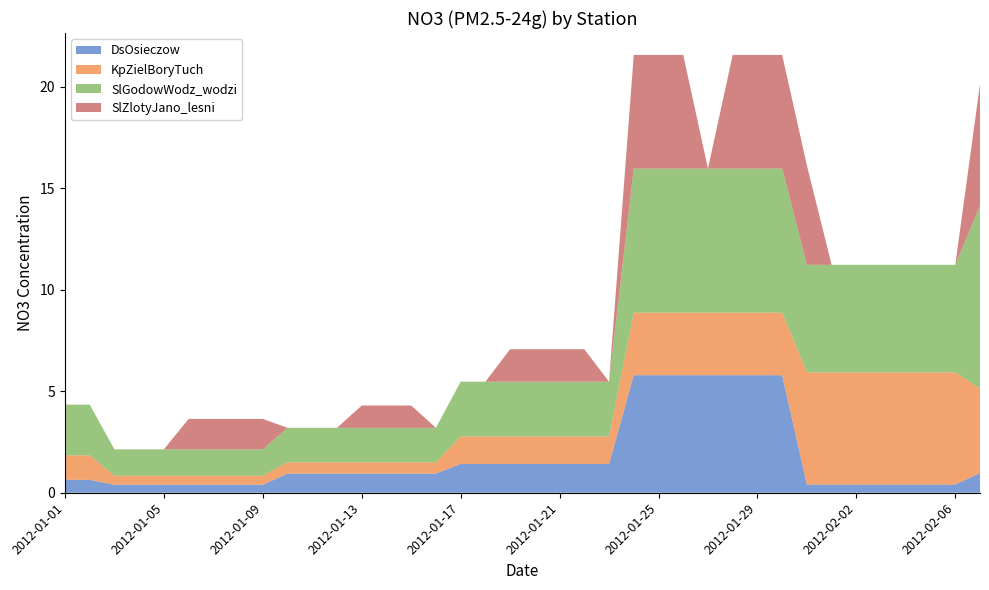

Reading left to right, what are all the values shown in this chart?

DsOsieczow: 2012-01-01=0.6	2012-01-02=0.6	2012-01-03=0.4	2012-01-04=0.4	2012-01-05=0.4	2012-01-06=0.4	2012-01-07=0.4	2012-01-08=0.4	2012-01-09=0.4	2012-01-10=0.9	2012-01-11=0.9	2012-01-12=0.9	2012-01-13=0.9	2012-01-14=0.9	2012-01-15=0.9	2012-01-16=0.9	2012-01-17=1.4	2012-01-18=1.4	2012-01-19=1.4	2012-01-20=1.4	2012-01-21=1.4	2012-01-22=1.4	2012-01-23=1.4	2012-01-24=5.8	2012-01-25=5.8	2012-01-26=5.8	2012-01-27=5.8	2012-01-28=5.8	2012-01-29=5.8	2012-01-30=5.8	2012-01-31=0.4	2012-02-01=0.4	2012-02-02=0.4	2012-02-03=0.4	2012-02-04=0.4	2012-02-05=0.4	2012-02-06=0.4	2012-02-07=1.0
KpZielBoryTuch: 2012-01-01=1.2	2012-01-02=1.2	2012-01-03=0.4	2012-01-04=0.4	2012-01-05=0.4	2012-01-06=0.4	2012-01-07=0.4	2012-01-08=0.4	2012-01-09=0.4	2012-01-10=0.6	2012-01-11=0.6	2012-01-12=0.6	2012-01-13=0.6	2012-01-14=0.6	2012-01-15=0.6	2012-01-16=0.6	2012-01-17=1.4	2012-01-18=1.4	2012-01-19=1.4	2012-01-20=1.4	2012-01-21=1.4	2012-01-22=1.4	2012-01-23=1.4	2012-01-24=3.1	2012-01-25=3.1	2012-01-26=3.1	2012-01-27=3.1	2012-01-28=3.1	2012-01-29=3.1	2012-01-30=3.1	2012-01-31=5.5	2012-02-01=5.5	2012-02-02=5.5	2012-02-03=5.5	2012-02-04=5.5	2012-02-05=5.5	2012-02-06=5.5	2012-02-07=4.2
SlGodowWodz_wodzi: 2012-01-01=2.5	2012-01-02=2.5	2012-01-03=1.3	2012-01-04=1.3	2012-01-05=1.3	2012-01-06=1.3	2012-01-07=1.3	2012-01-08=1.3	2012-01-09=1.3	2012-01-10=1.7	2012-01-11=1.7	2012-01-12=1.7	2012-01-13=1.7	2012-01-14=1.7	2012-01-15=1.7	2012-01-16=1.7	2012-01-17=2.7	2012-01-18=2.7	2012-01-19=2.7	2012-01-20=2.7	2012-01-21=2.7	2012-01-22=2.7	2012-01-23=2.7	2012-01-24=7.1	2012-01-25=7.1	2012-01-26=7.1	2012-01-27=7.1	2012-01-28=7.1	2012-01-29=7.1	2012-01-30=7.1	2012-01-31=5.3	2012-02-01=5.3	2012-02-02=5.3	2012-02-03=5.3	2012-02-04=5.3	2012-02-05=5.3	2012-02-06=5.3	2012-02-07=9.0
SlZlotyJano_lesni: 2012-01-01=0.0	2012-01-02=0.0	2012-01-03=0.0	2012-01-04=0.0	2012-01-05=0.0	2012-01-06=1.5	2012-01-07=1.5	2012-01-08=1.5	2012-01-09=1.5	2012-01-10=0.0	2012-01-11=0.0	2012-01-12=0.0	2012-01-13=1.1	2012-01-14=1.1	2012-01-15=1.1	2012-01-16=0.0	2012-01-17=0.0	2012-01-18=0.0	2012-01-19=1.6	2012-01-20=1.6	2012-01-21=1.6	2012-01-22=1.6	2012-01-23=0.0	2012-01-24=5.6	2012-01-25=5.6	2012-01-26=5.6	2012-01-27=0.0	2012-01-28=5.6	2012-01-29=5.6	2012-01-30=5.6	2012-01-31=4.9	2012-02-01=0.0	2012-02-02=0.0	2012-02-03=0.0	2012-02-04=0.0	2012-02-05=0.0	2012-02-06=0.0	2012-02-07=6.0